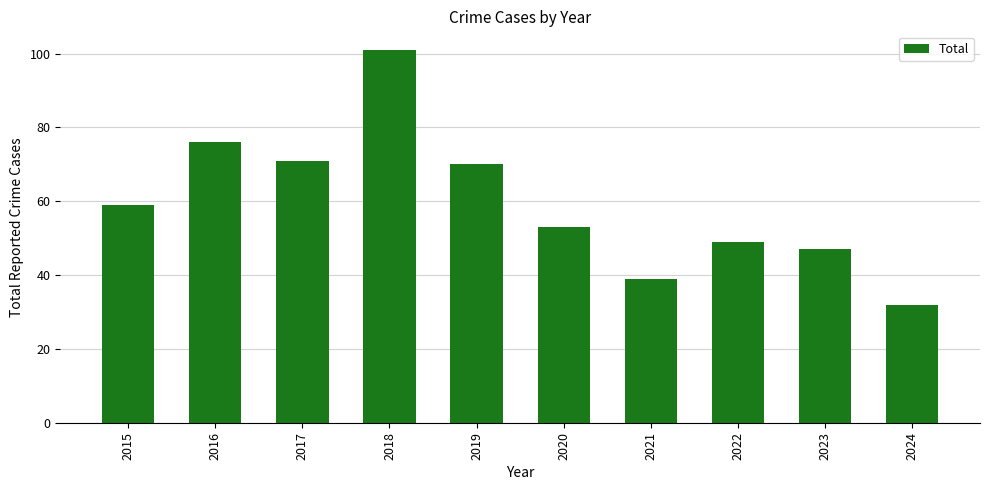

What is the sum of all values?

597